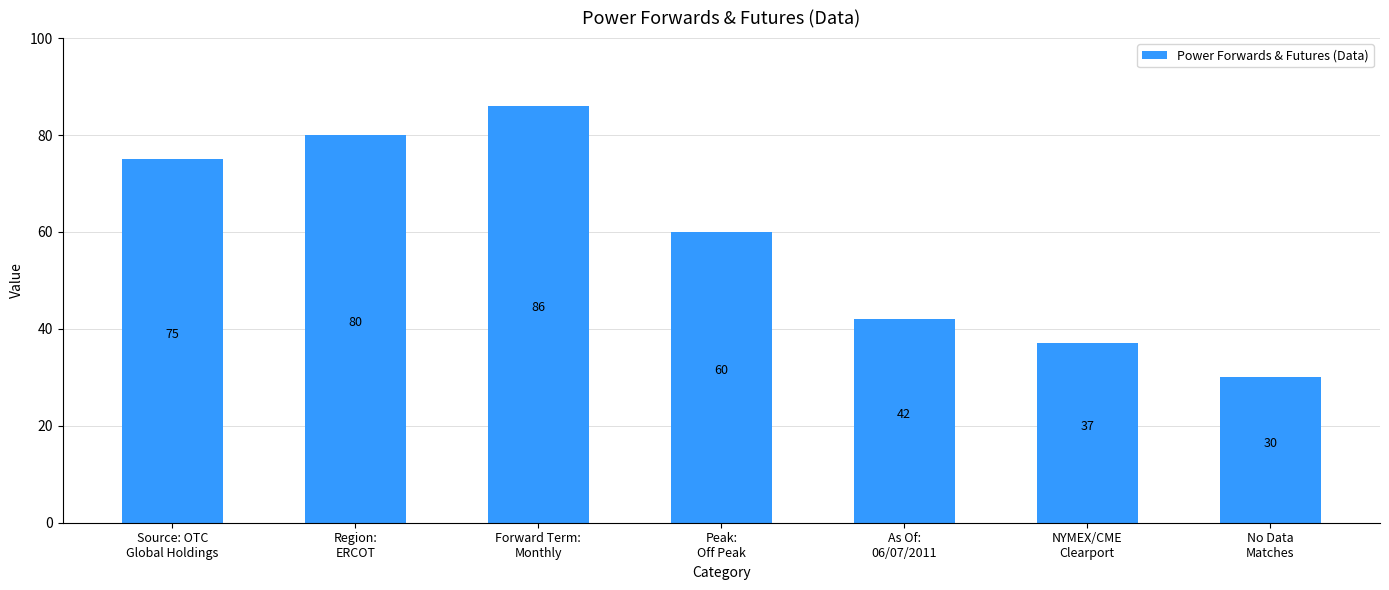

What is the sum of all values?

410